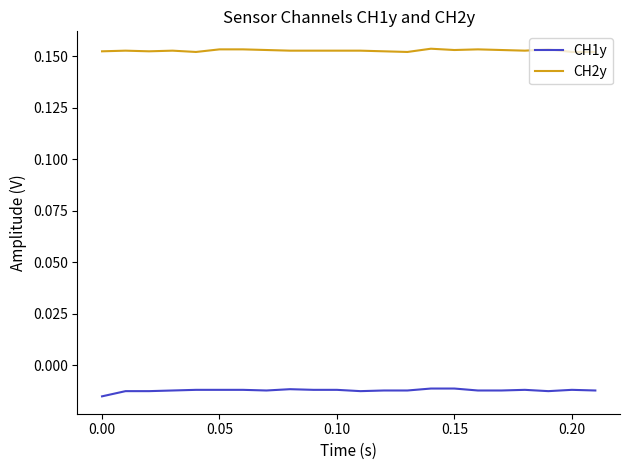

True or false: CH2y and CH1y intersect in this chart.

False